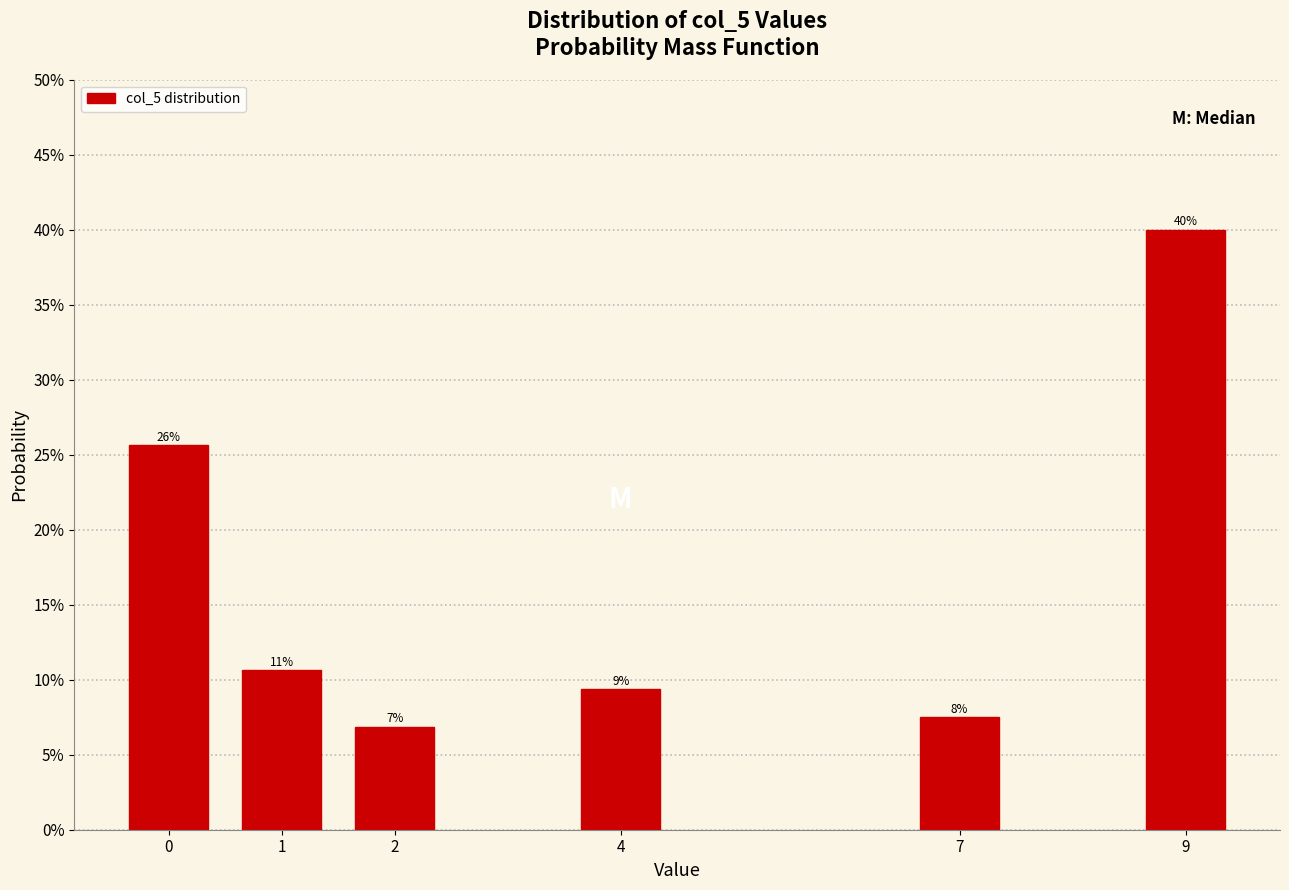

Are the bars horizontal?

No